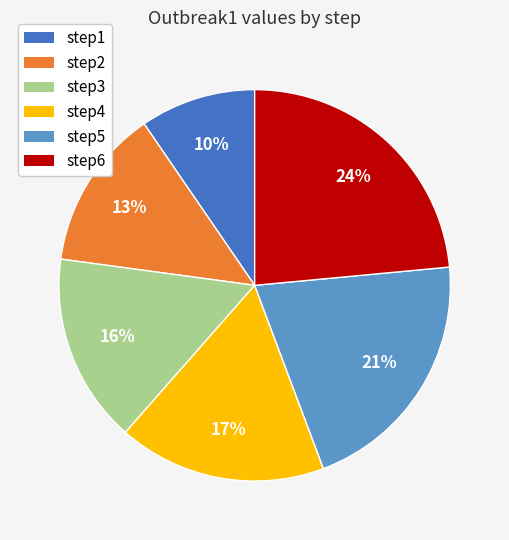

To the nearest percent, what is the combined percentage of step5 and step2?

34%